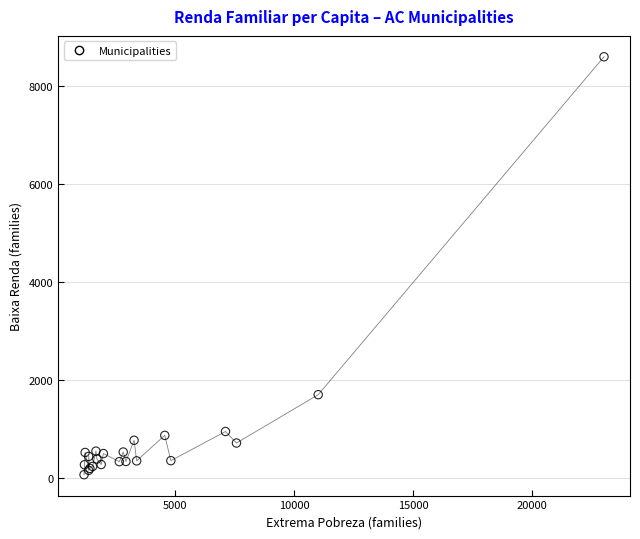

What Y value in the scatter plot is closest to 4328?

1698